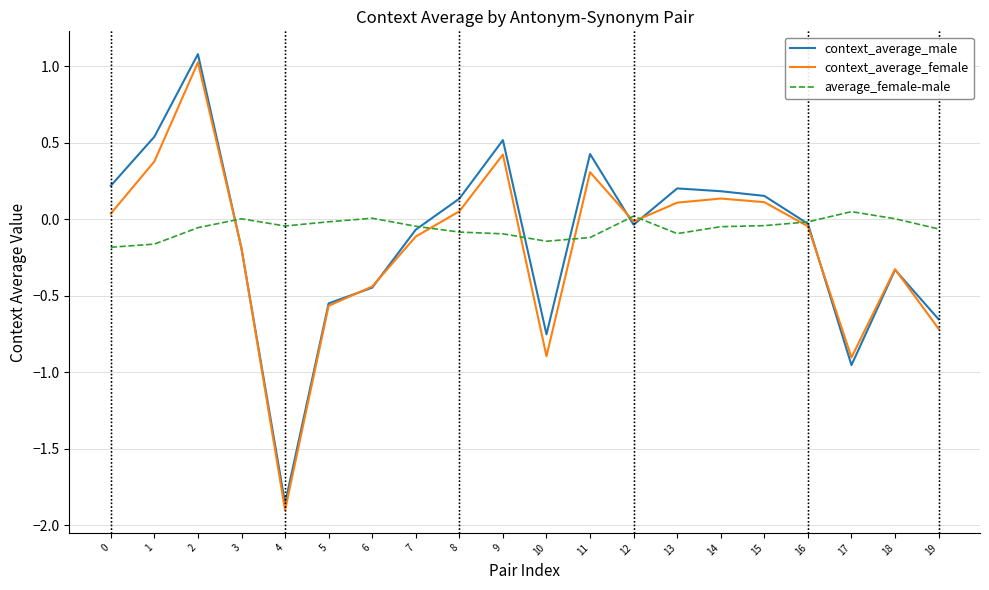

What is the greatest value displayed?

1.1